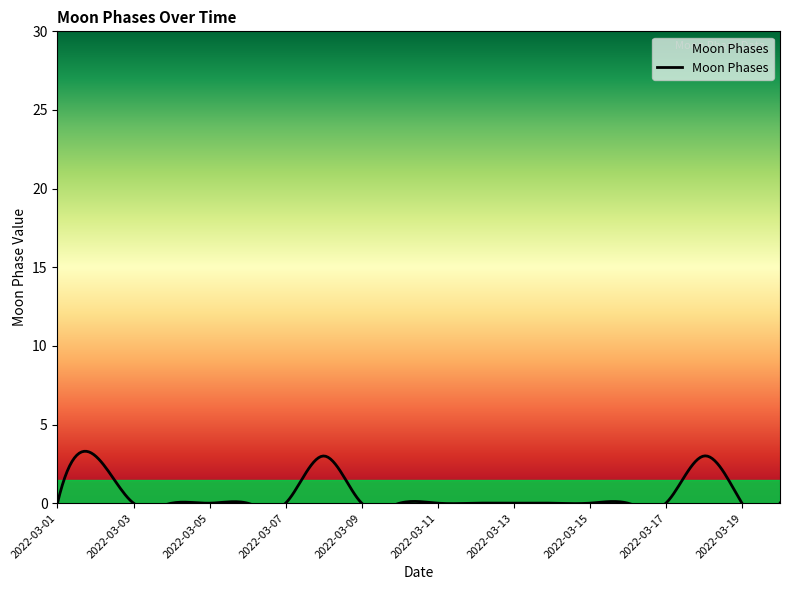

Is this an area chart (filled region under the line)?

No